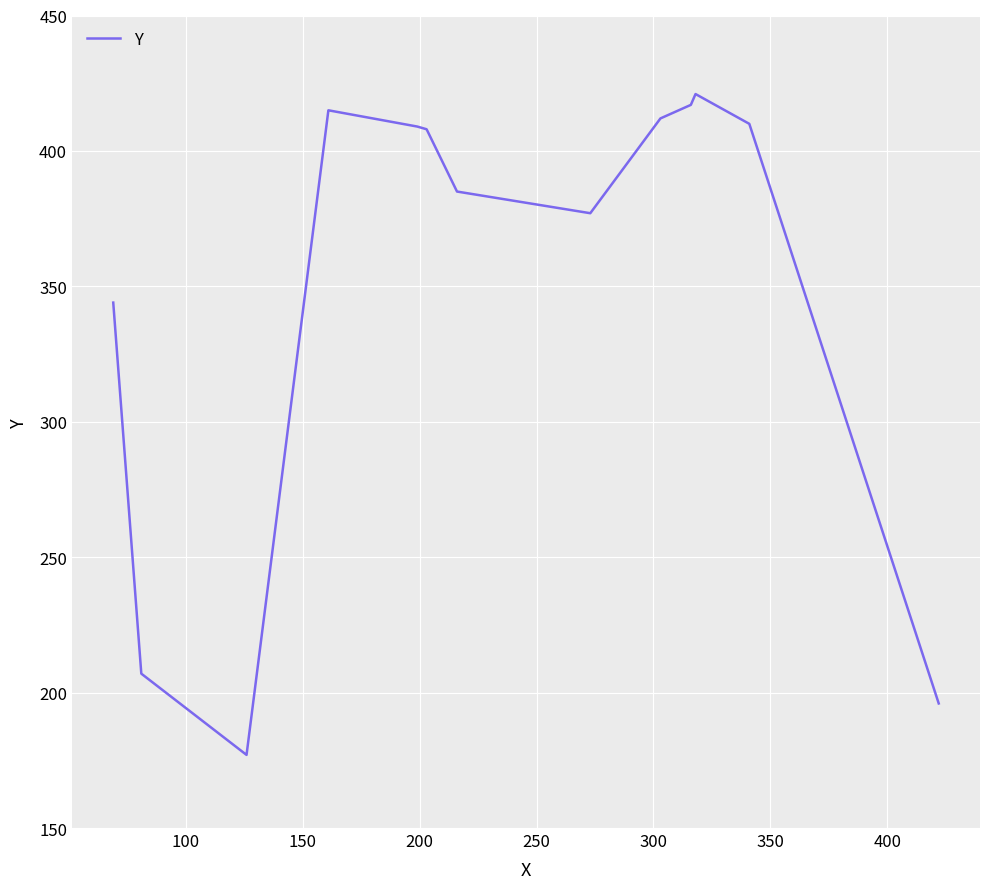

What is the smallest value displayed?

177